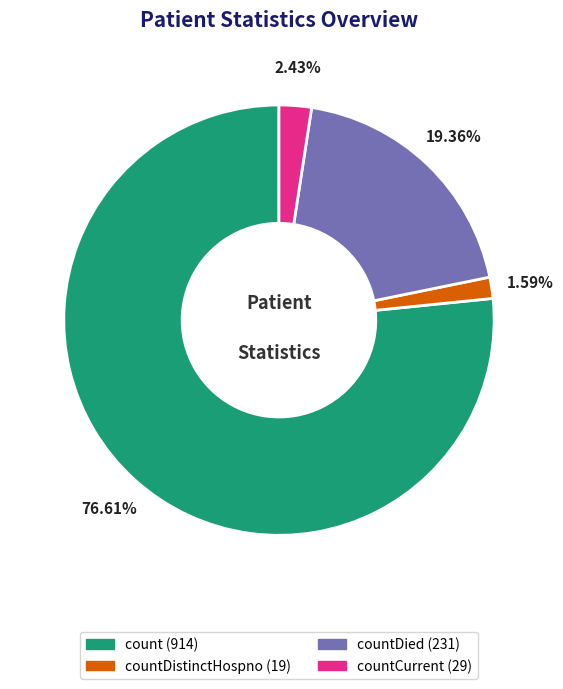

Is there a majority slice in this chart?

Yes